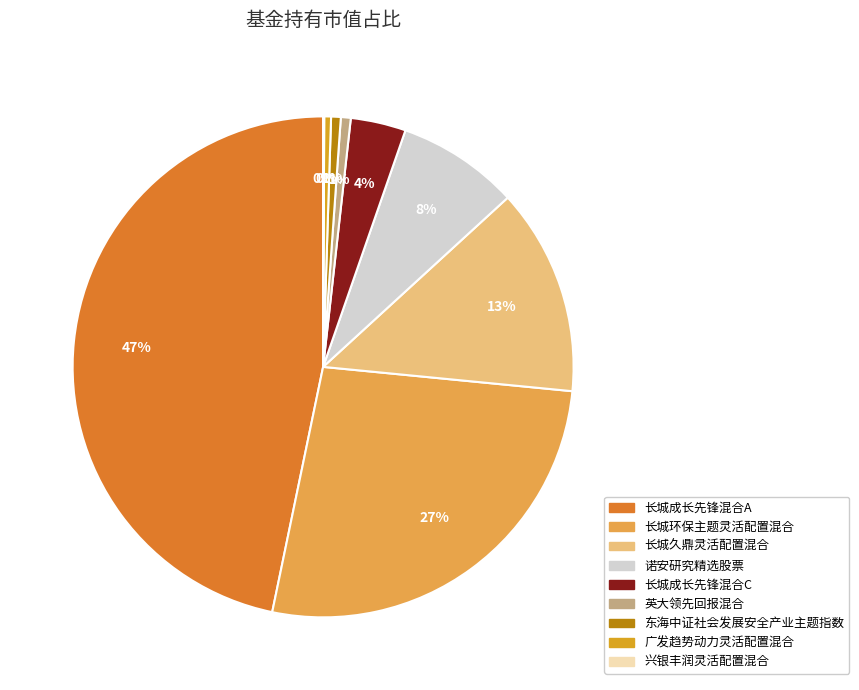

To the nearest percent, what percentage of the pie is 诺安研究精选股票?

8%